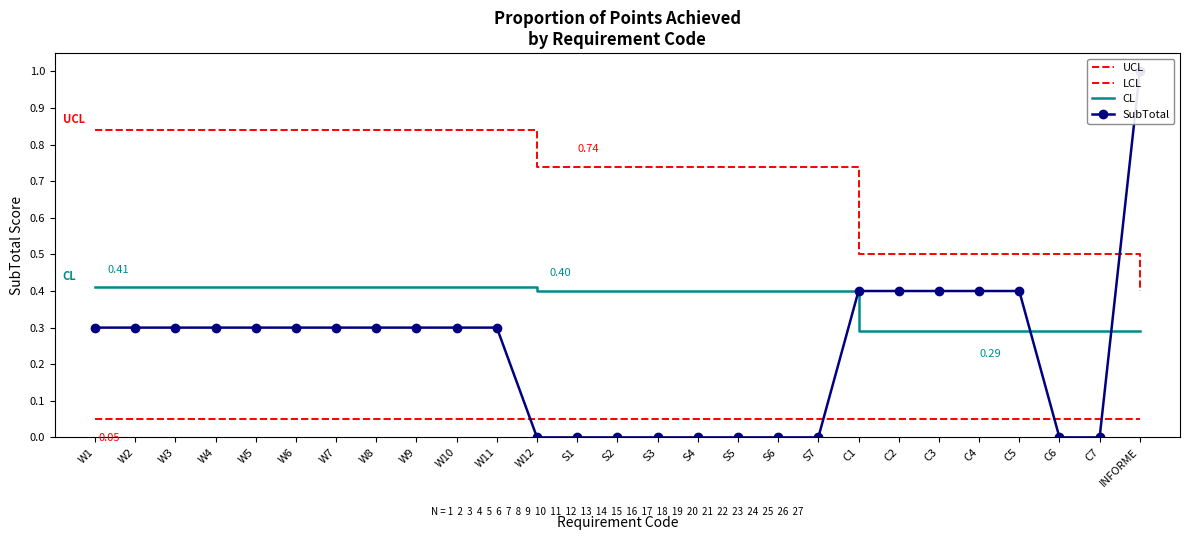

True or false: UCL and LCL cross at least once.

False